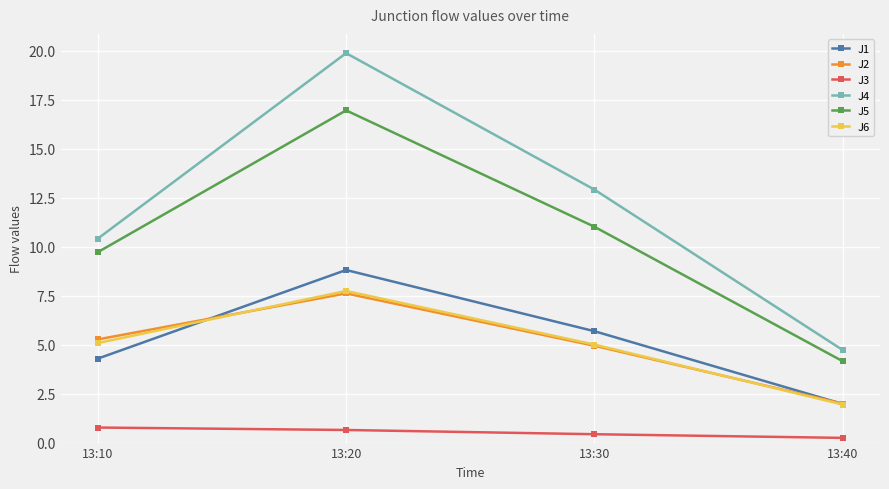

Is this an area chart (filled region under the line)?

No